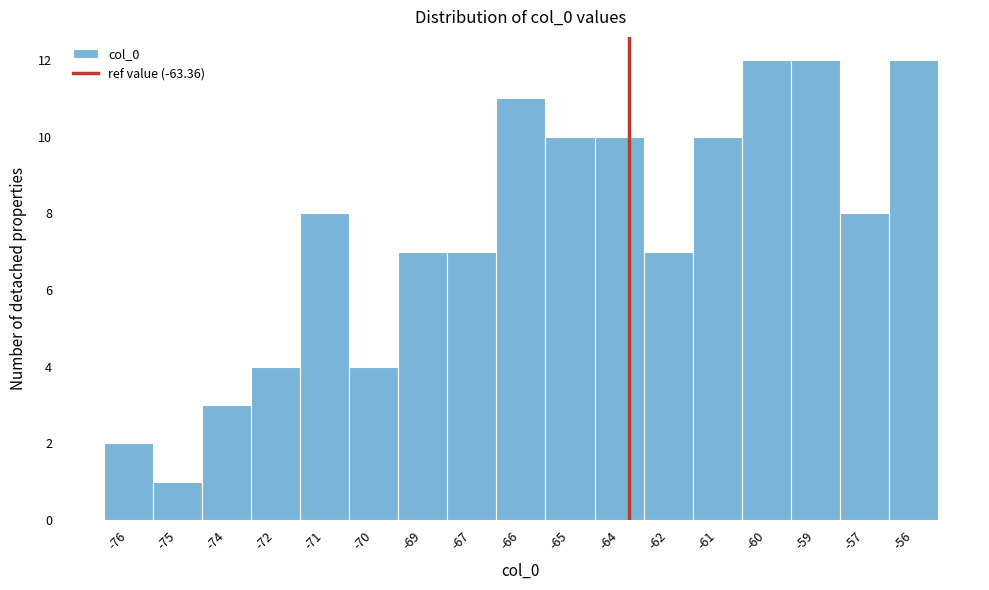

Reading left to right, extract all data points from this chart.

2	1	3	4	8	4	7	7	11	10	10	7	10	12	12	8	12